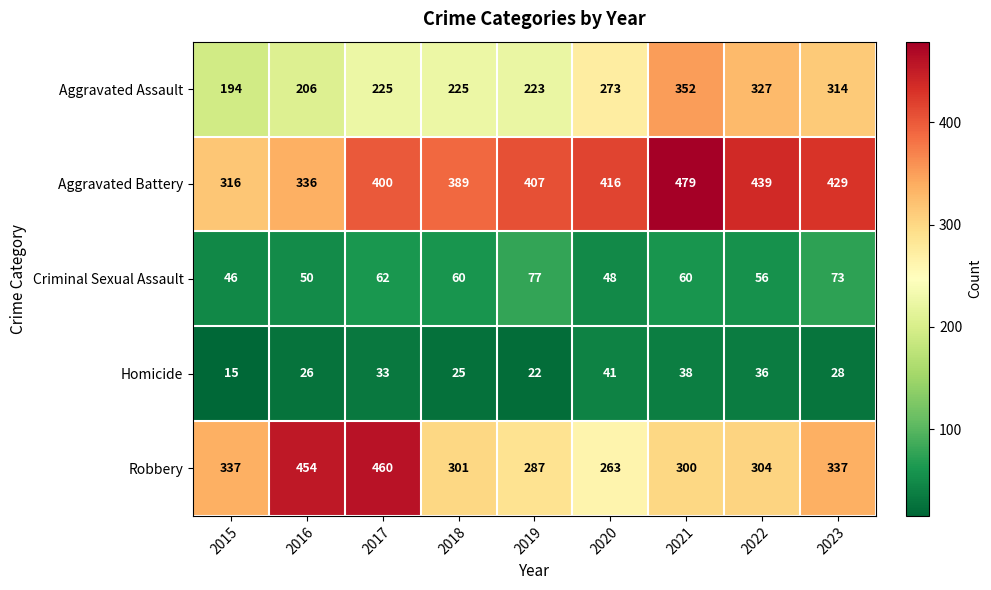

How many data points does each series have?

9